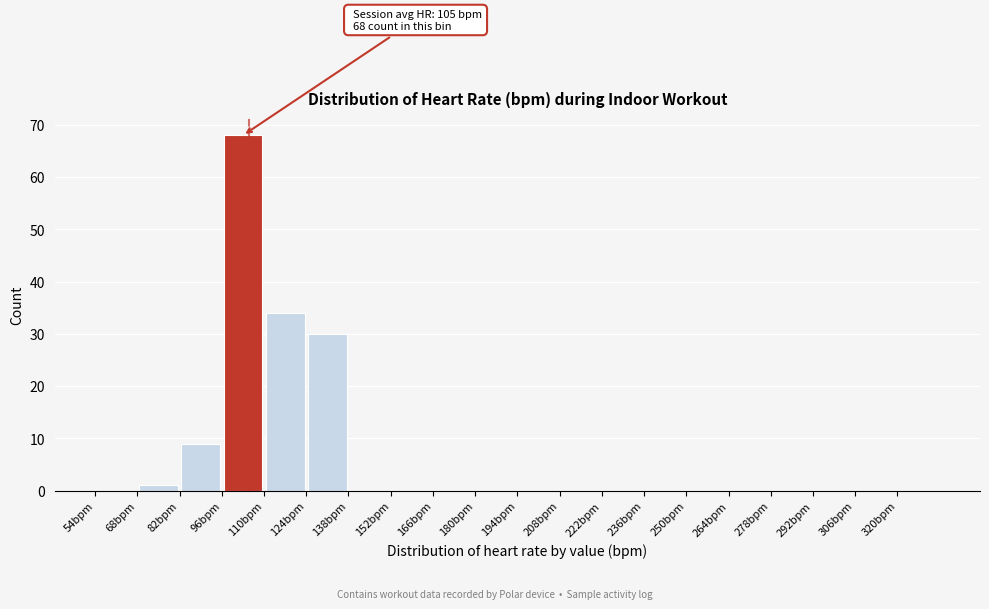

Which range on the x-axis has the tallest bar?

96 to 110